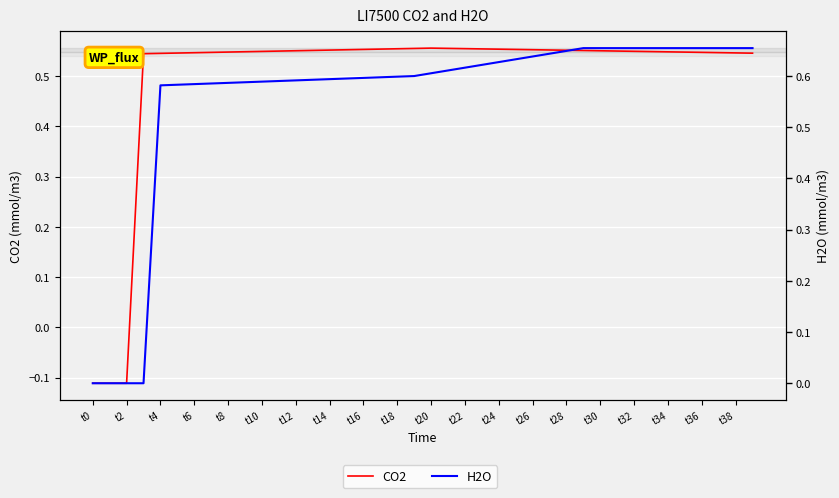

At which label is H2O closest to 0?

t0